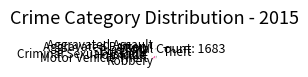

Does any single category account for the majority?

No